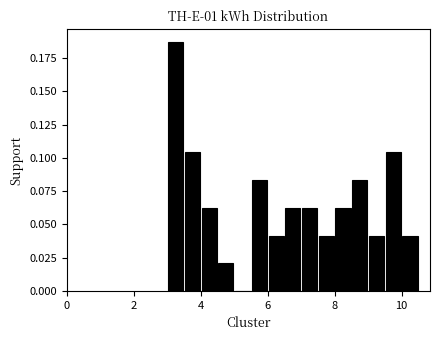

Around what value on the x-axis is the tallest bar? Give the approximate position of its centre, as read against the axis.

3.2